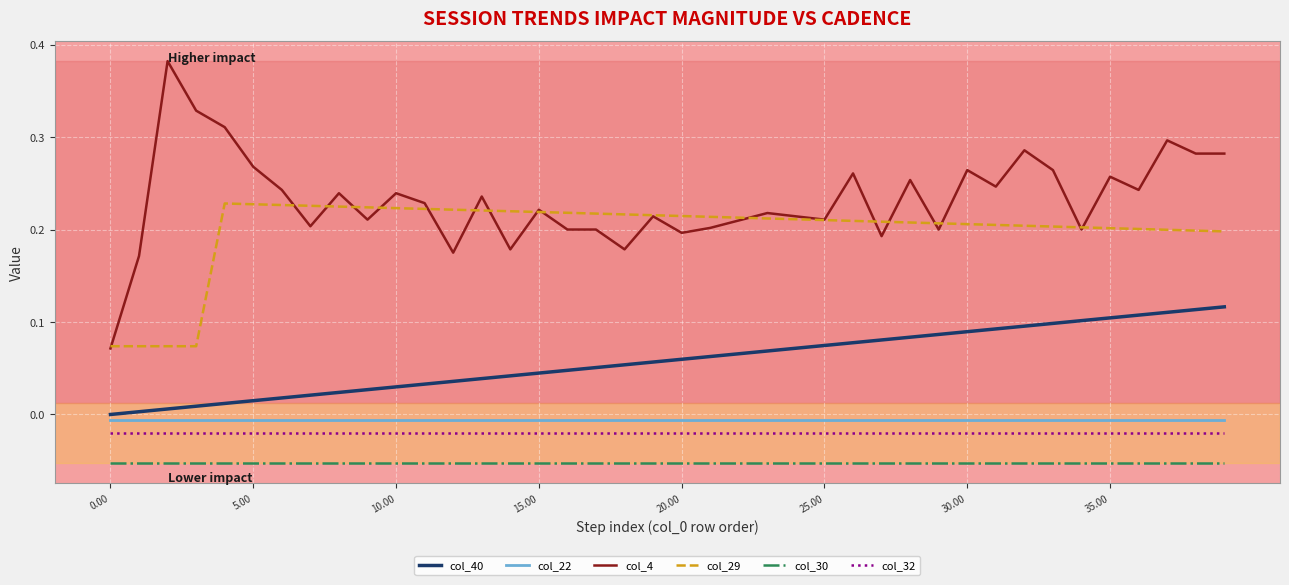

True or false: col_32 and col_4 cross at least once.

False